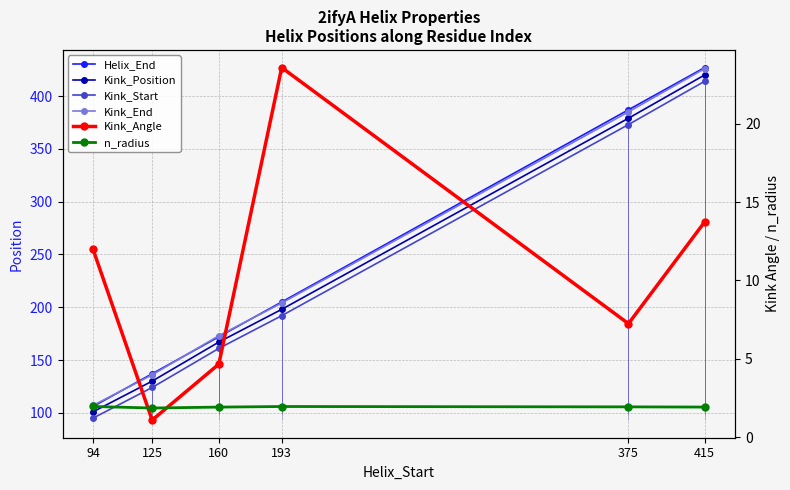

What is the difference between the highest and lowest values at 193?

203.0